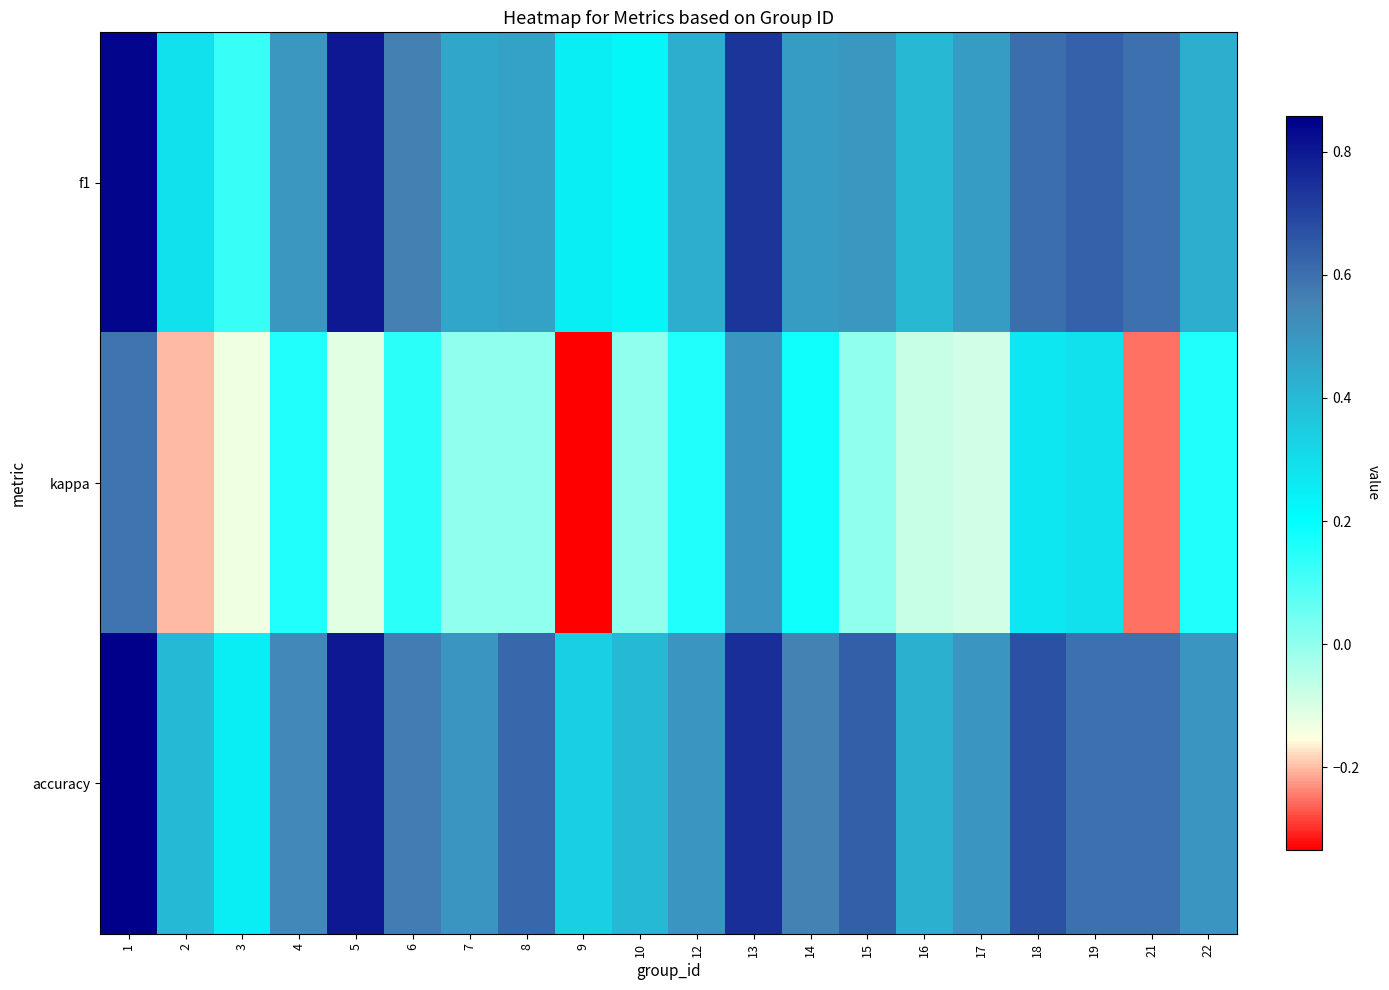

Which series has the widest spread of values?

kappa